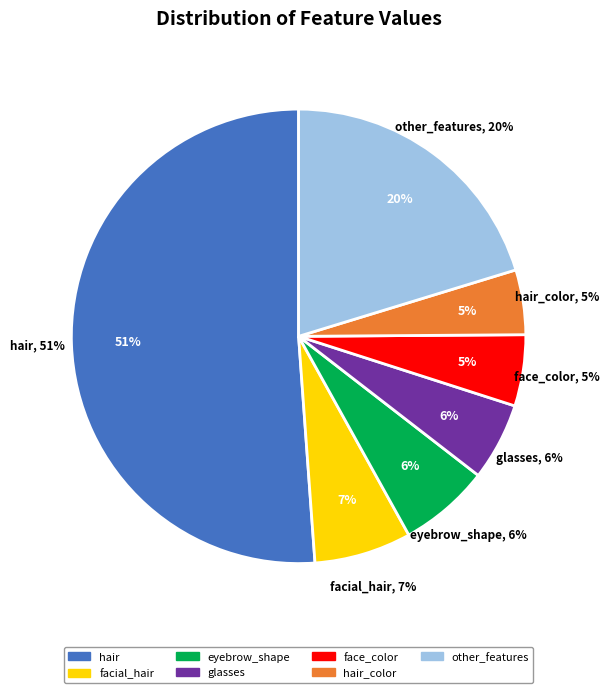

What is the largest slice in the pie chart?

hair